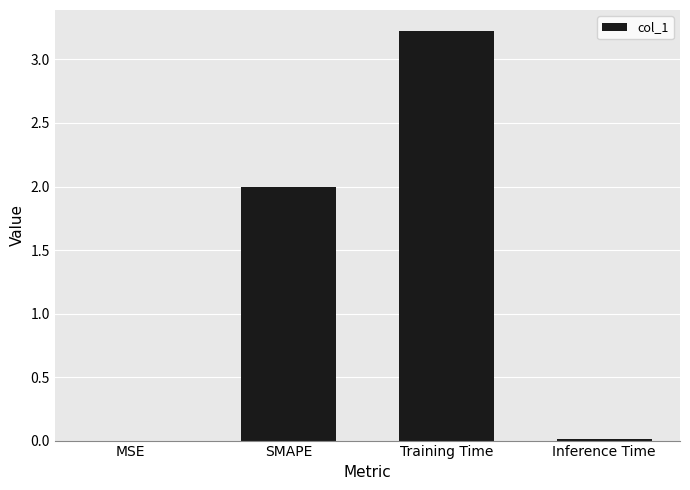

Read the value at SMAPE.

2.0